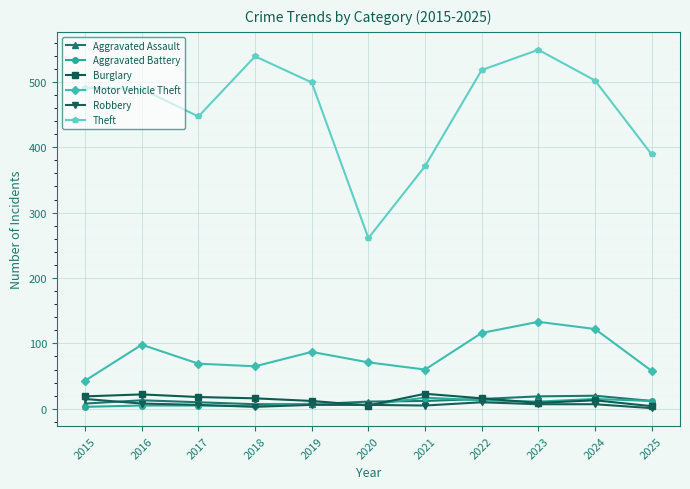

The Robbery series shows 15 at 2015. True or false?

True